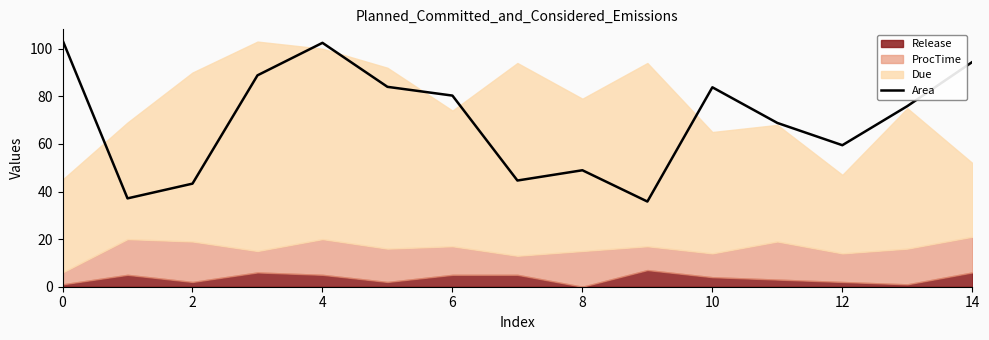

The value of Area at 10 is 83.8. True or false?

True